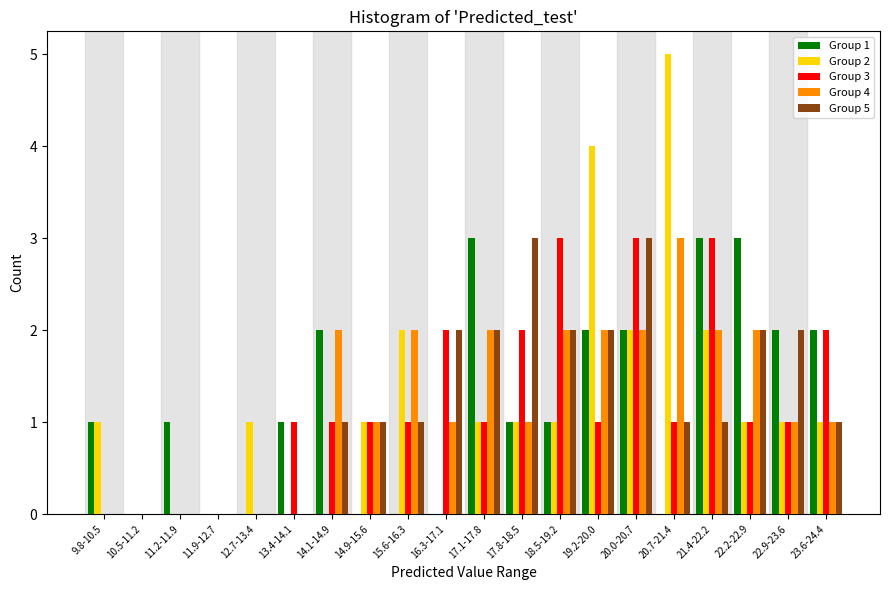

At which category is the sum across all series the highest?

20.0-20.7